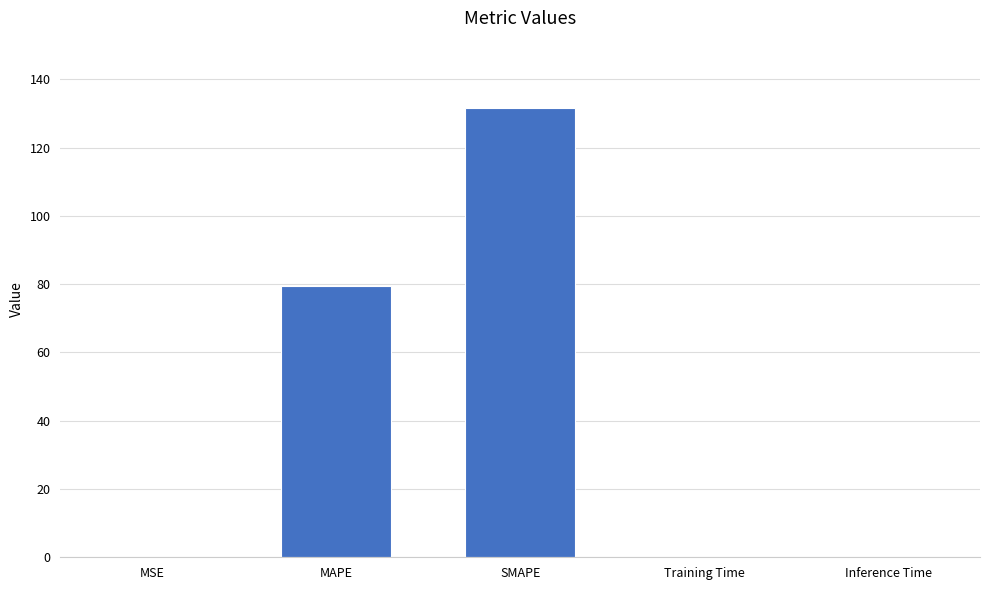

What is the sum of all values?

211.1